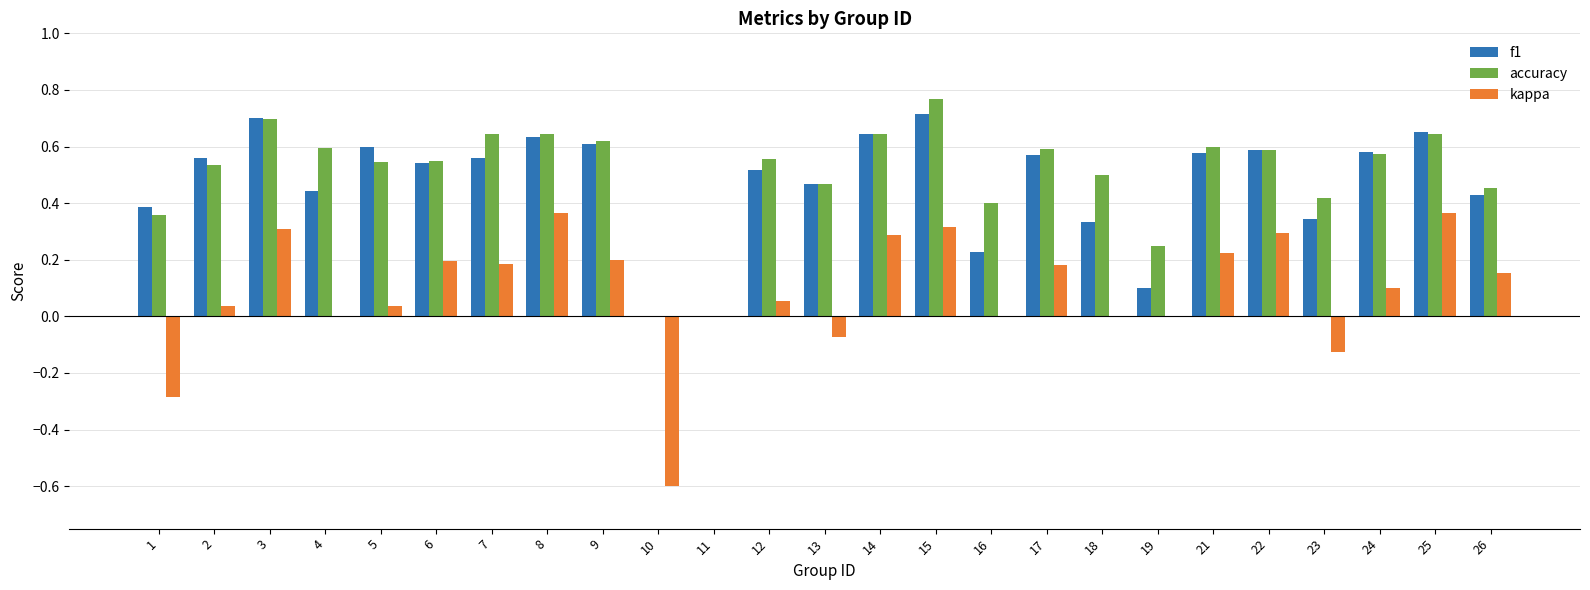

Is the value of accuracy at 5 greater than the value of f1 at 15?

No